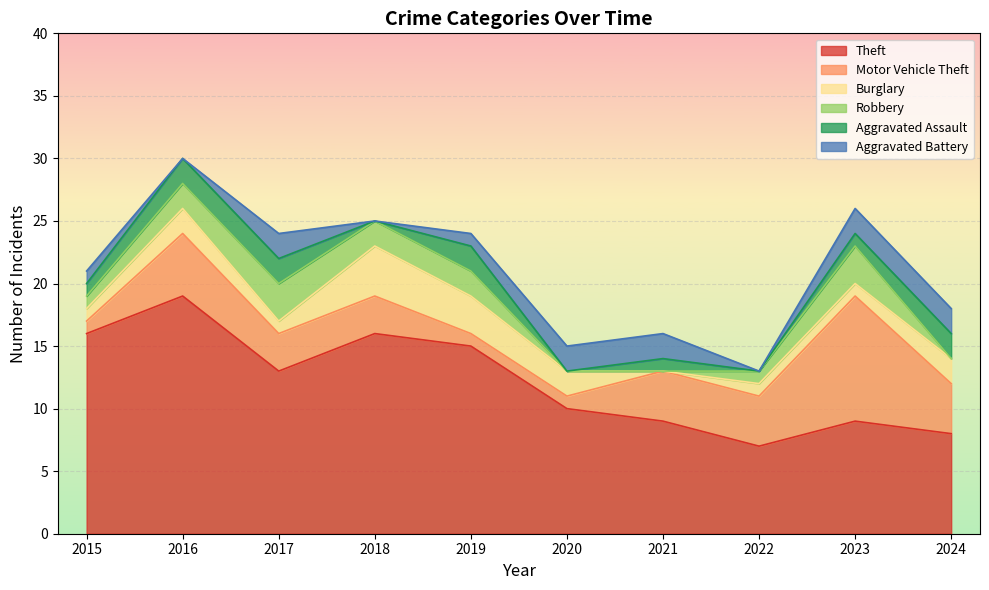

What is the difference between the maximum and second lowest values in the Burglary series?

3